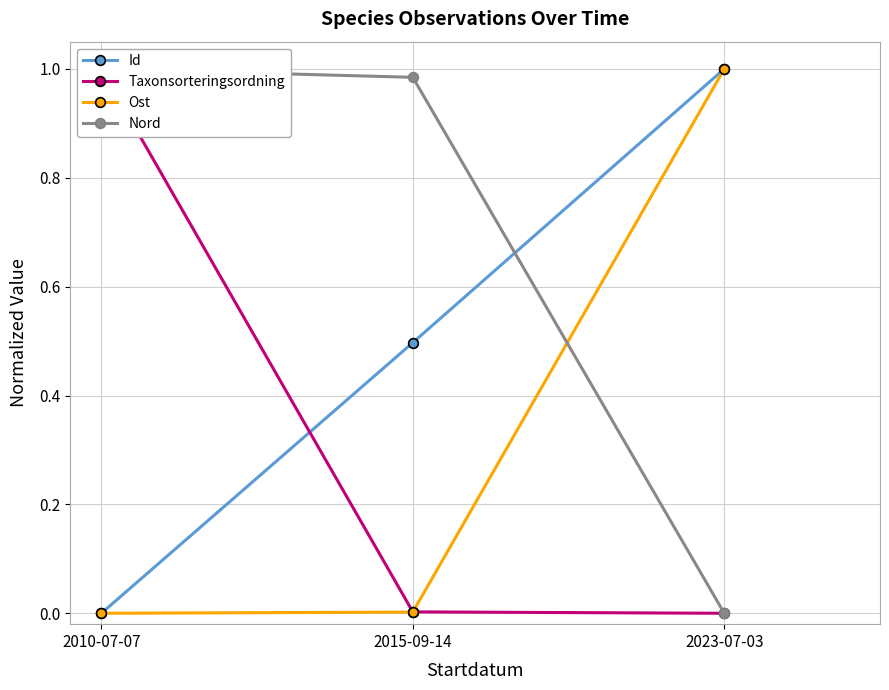

At which label does Nord reach its minimum?

2023-07-03